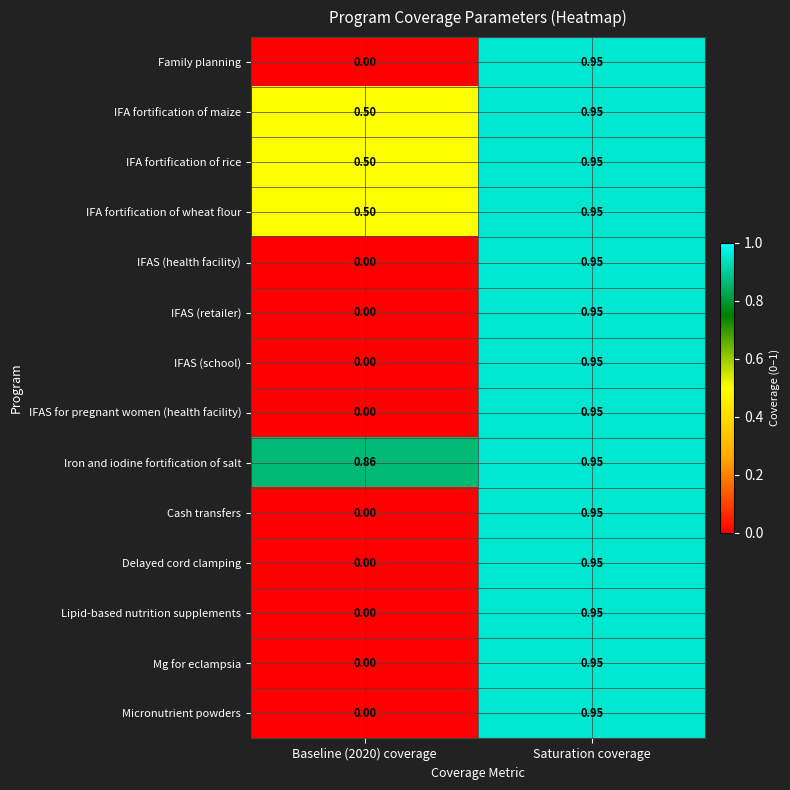

Which category has the lowest value across all series?

Baseline (2020) coverage